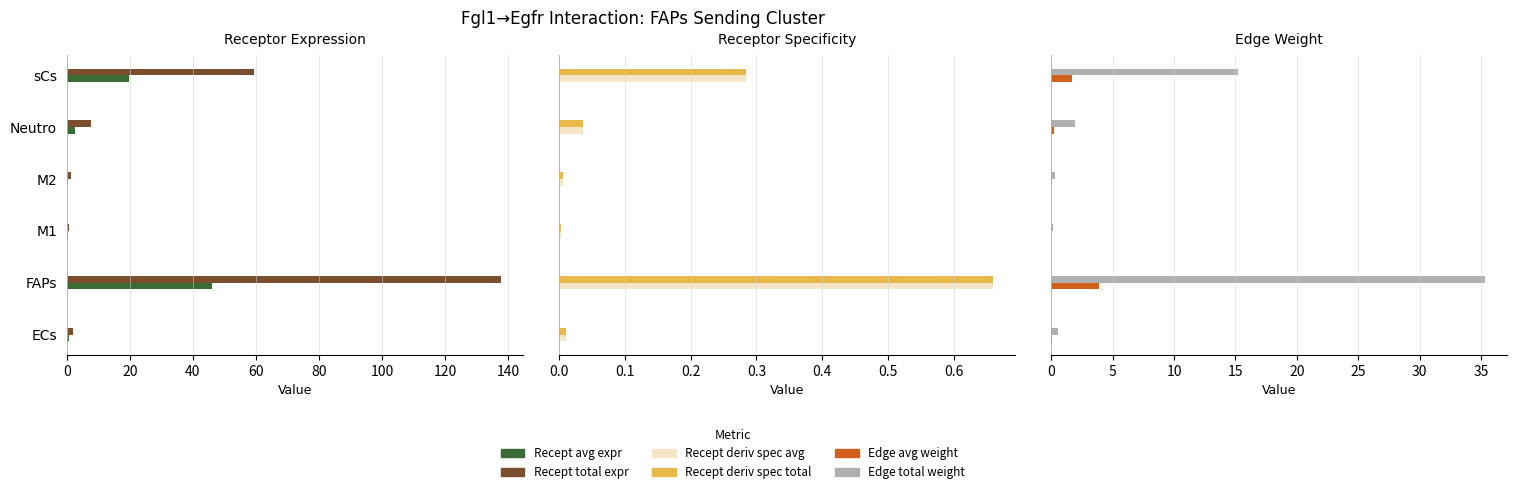

Is the value of Receptor derived specificity of average at Neutro greater than the value of Receptor derived specificity of total at ECs?

Yes